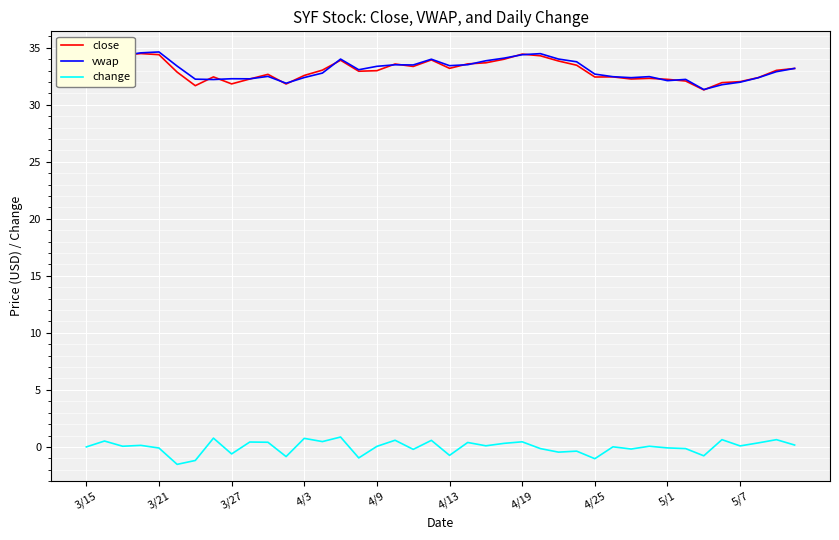

What is the difference between the second highest and second lowest values in the close series?

2.8